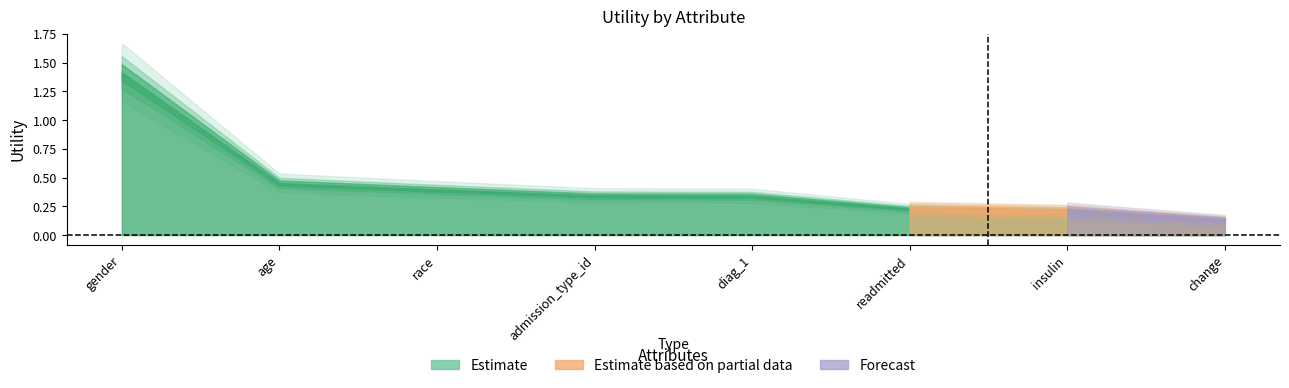

Which has a higher value, race or change?

race